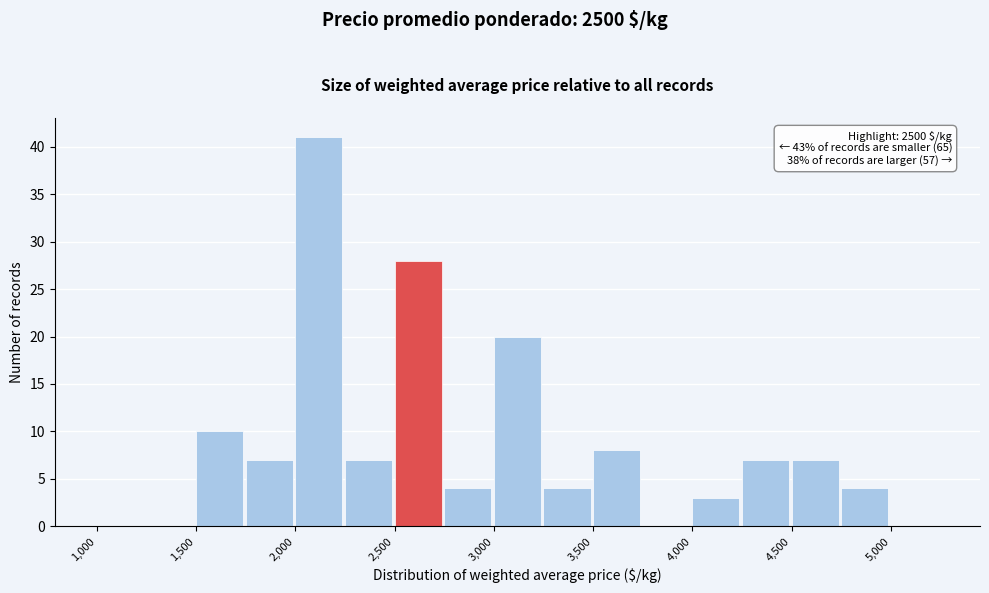

Which range on the x-axis has the tallest bar?

2000 to 2250